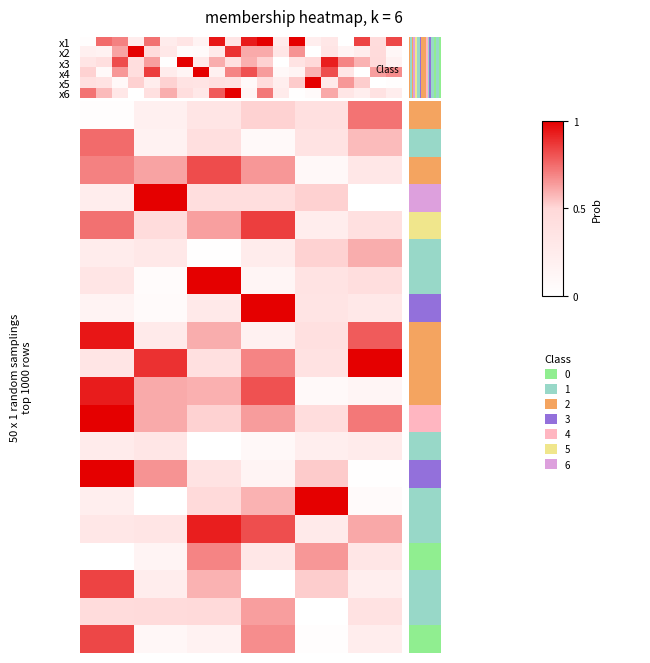

At x6, list the series in order from smallest to largest.

x2, x1, x3, x6, x5, x4